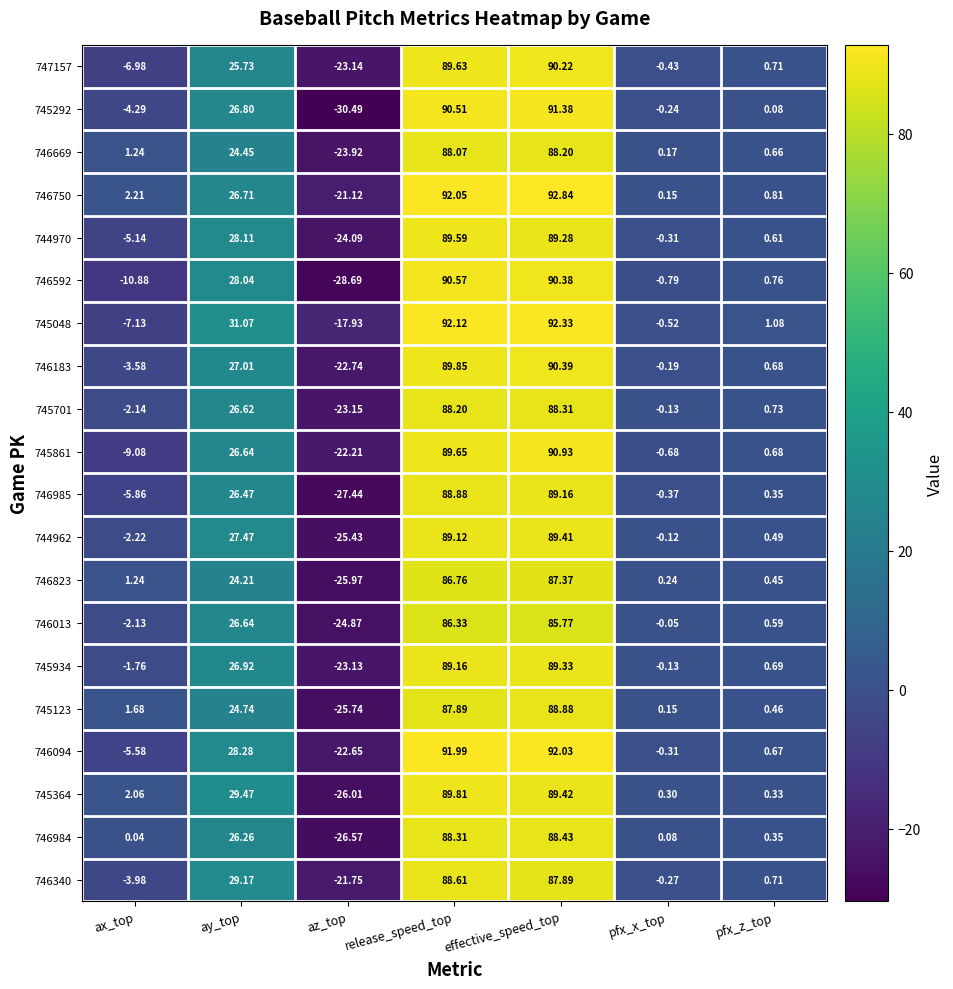

What is the total value across all series at effective_speed_top?

1792.0